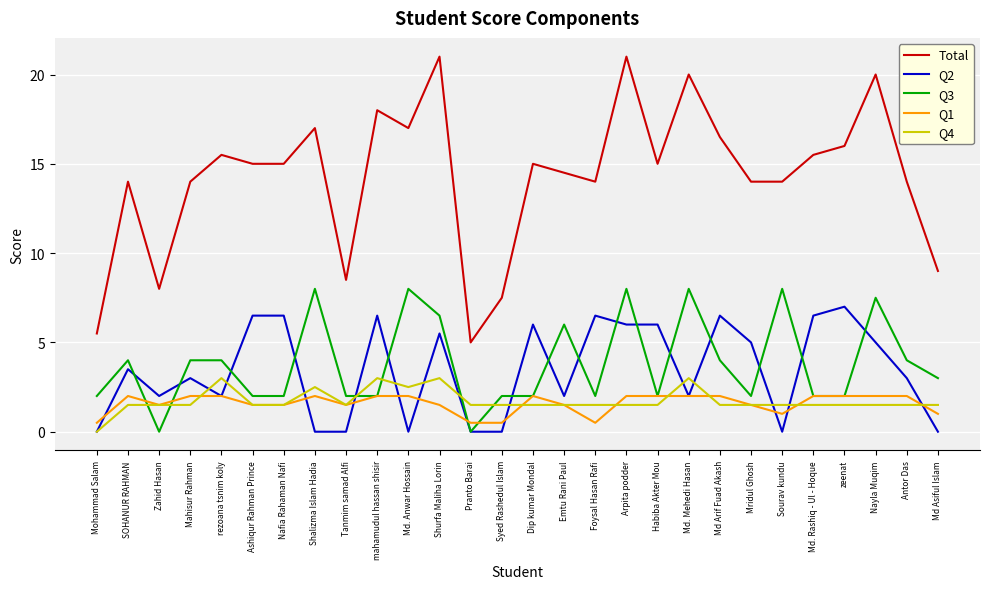

Which series has the largest range (max minus min)?

Total